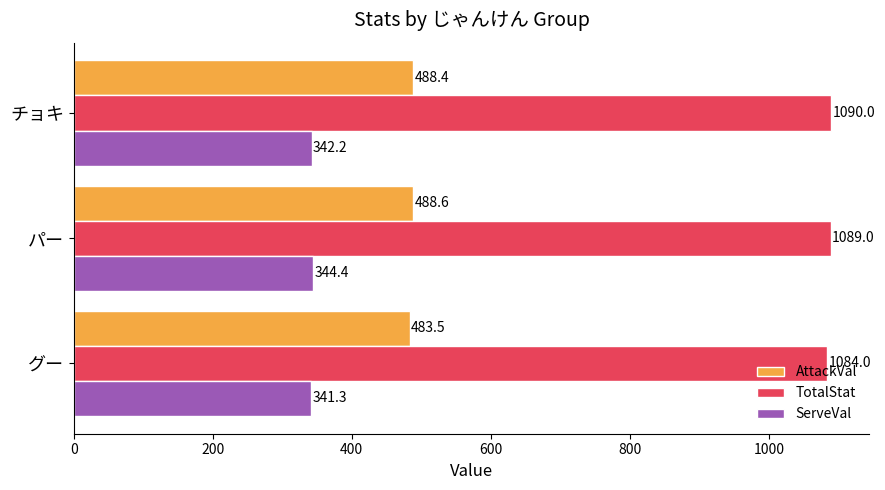

The ServeVal series shows 131.6 at パー. True or false?

False